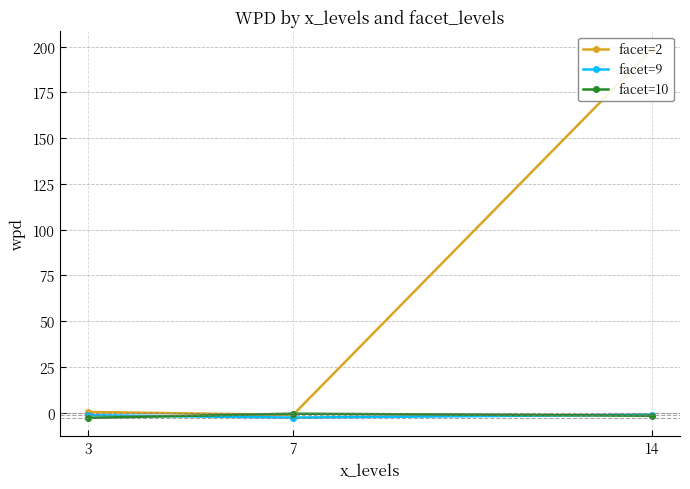

How many series are shown in this chart?

3